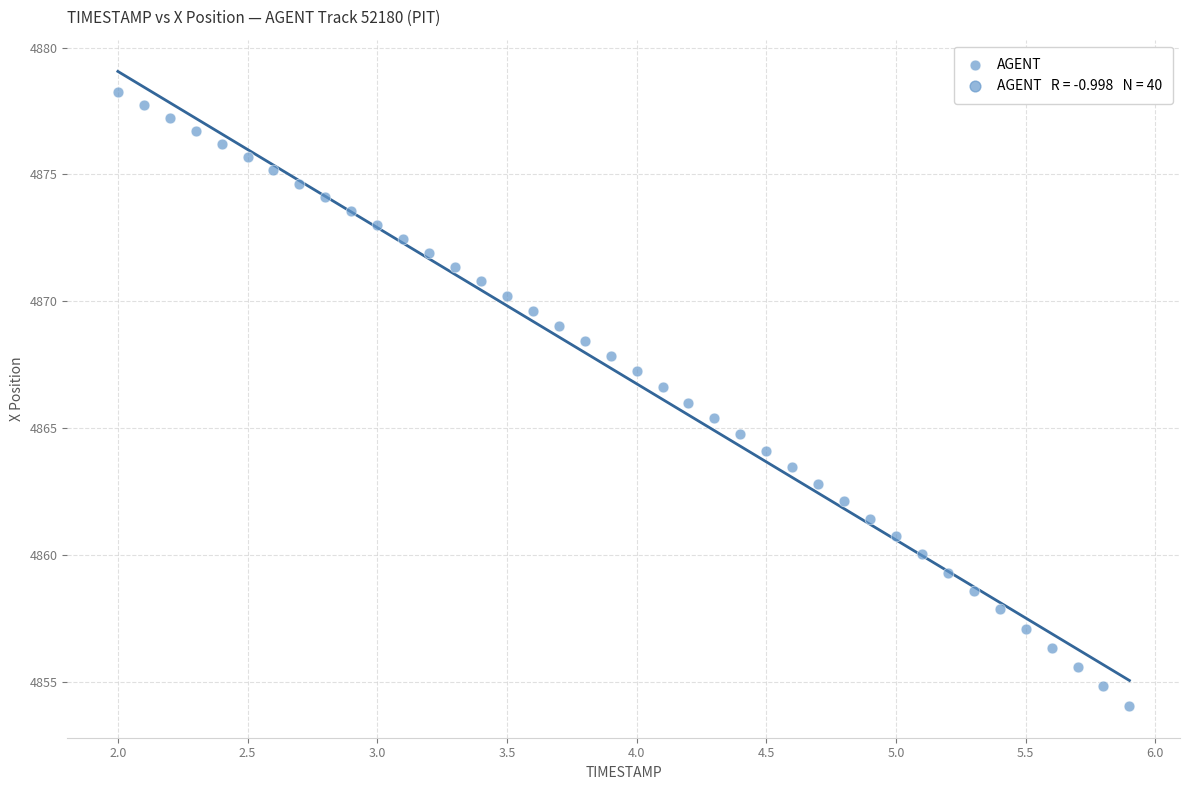

What is the range of Y values (max minus min)?

24.2